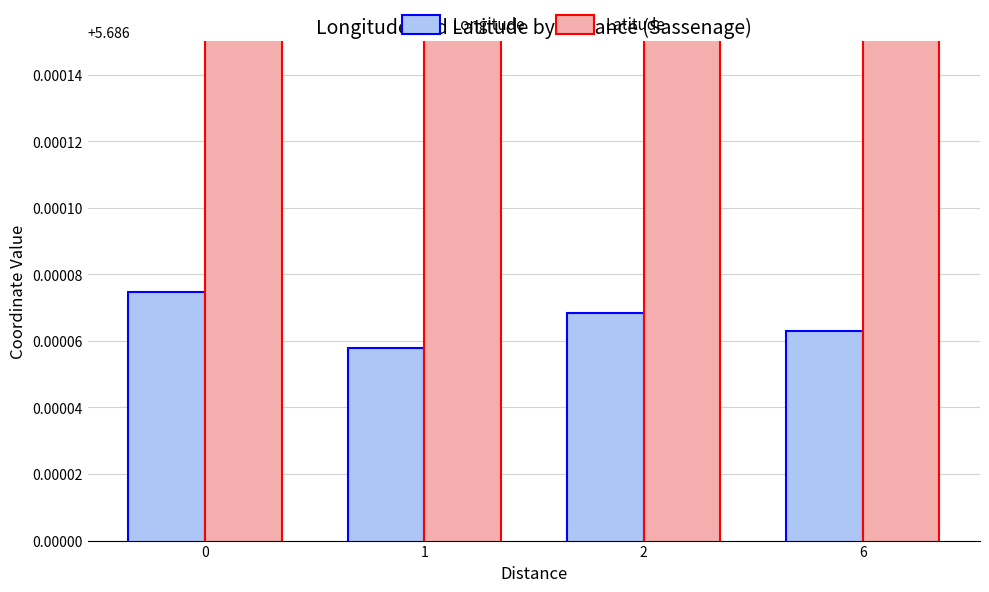

What is the average value of the Longitude series?

5.7